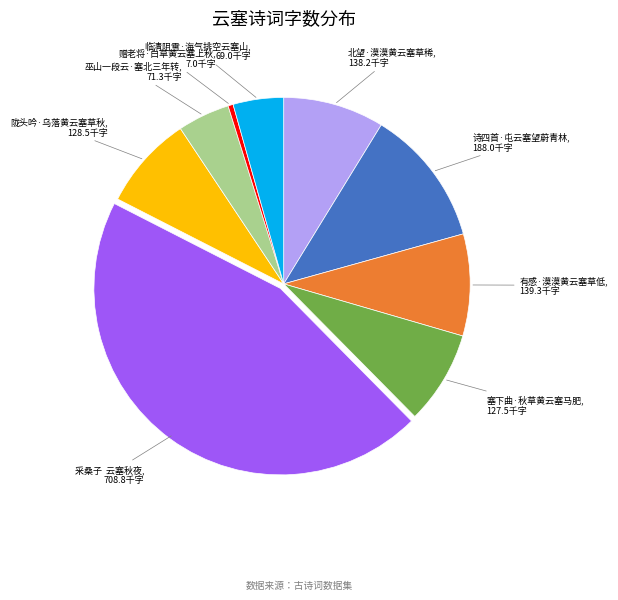

Is it true that 赠老将·白草黄云塞上秋 is 0% of the pie?

True